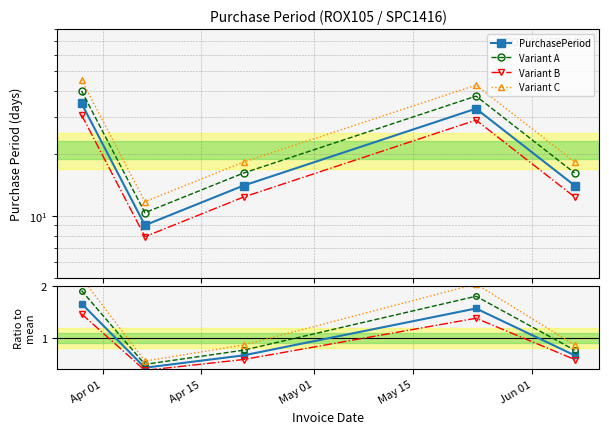

What is the label of the 1st point from the right?

2016-06-07